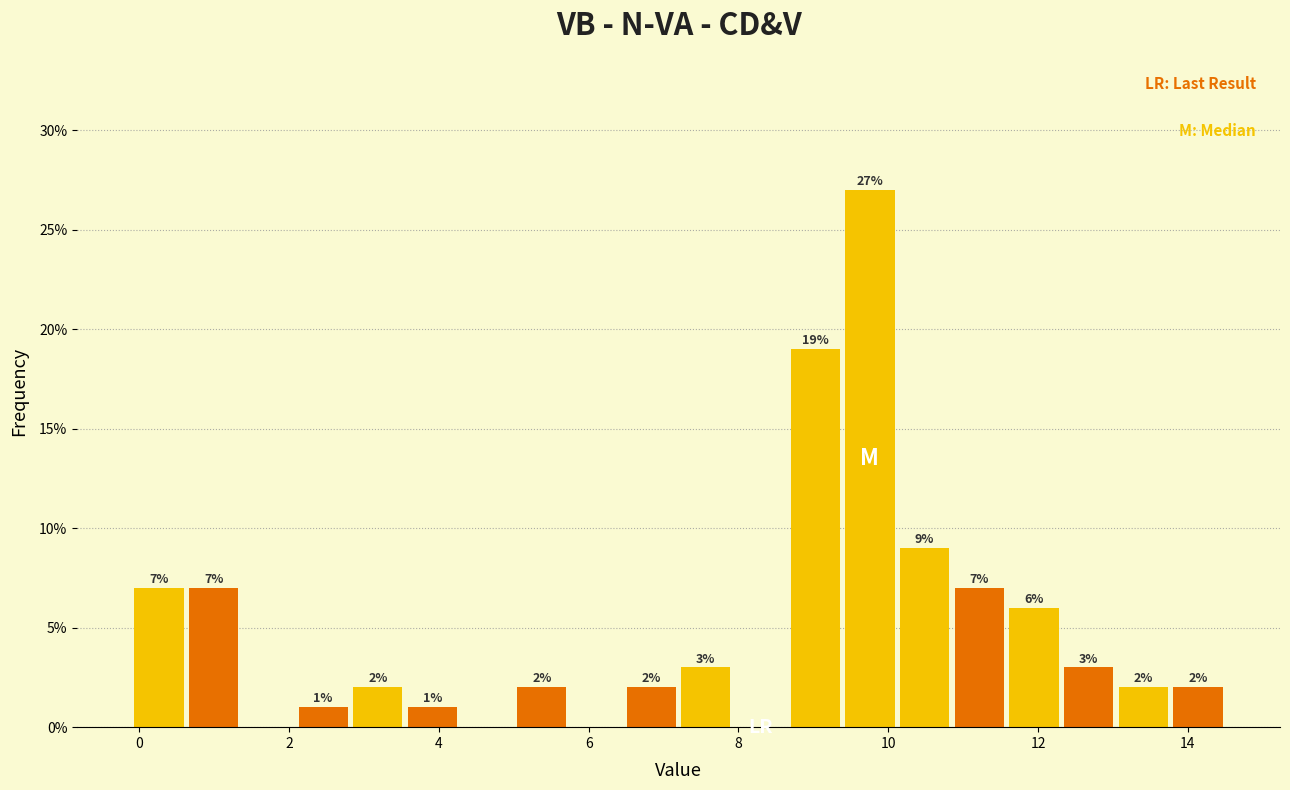

Read against the x-axis, roughly where is the centre of the tallest bar?

9.8